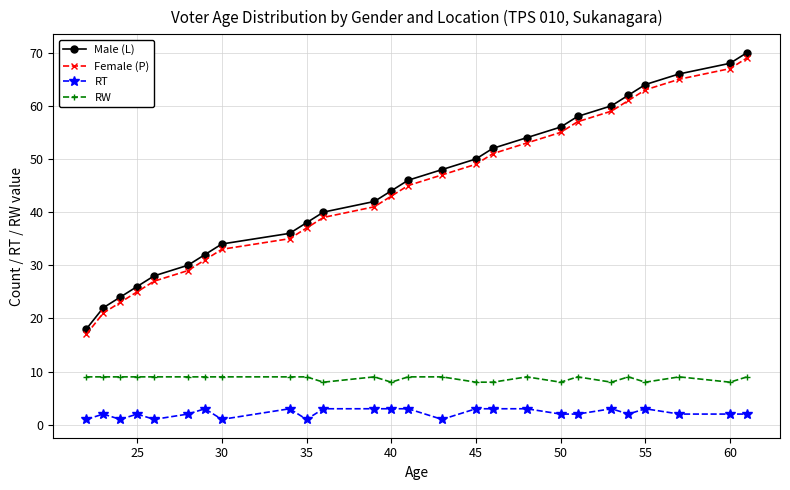

What is the lowest value of the RW series?

8